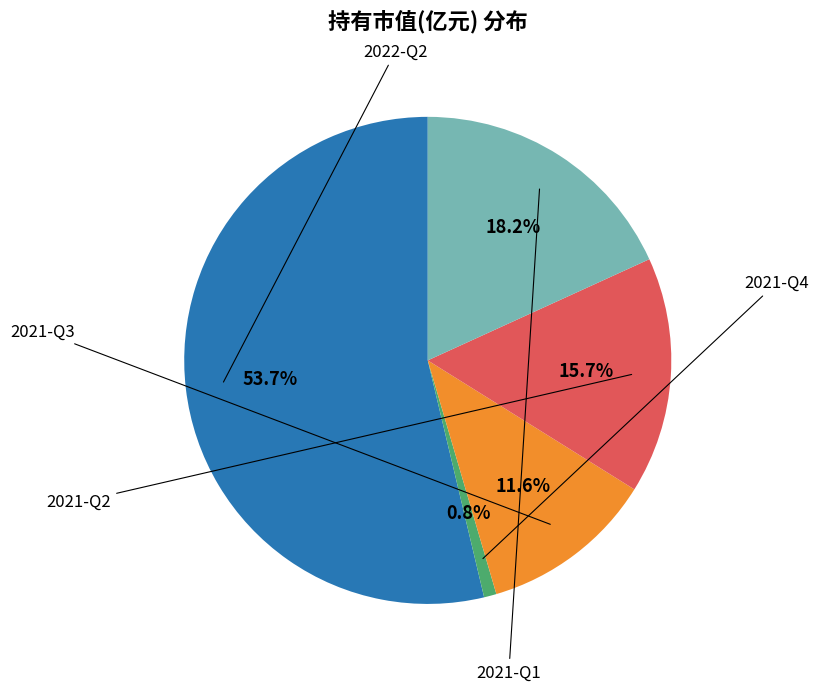

Is there a majority slice in this chart?

Yes